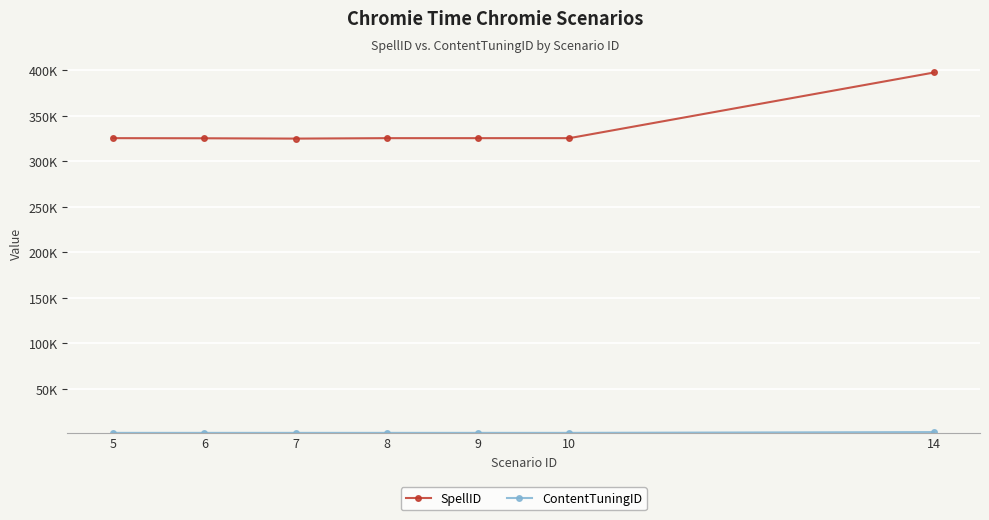

Reading left to right, what are all the values shown in this chart?

SpellID: 5=325537	6=325400	7=325042	8=325530	9=325534	10=325539	14=397733
ContentTuningID: 5=1702	6=1700	7=1701	8=1703	9=1704	10=1705	14=2570